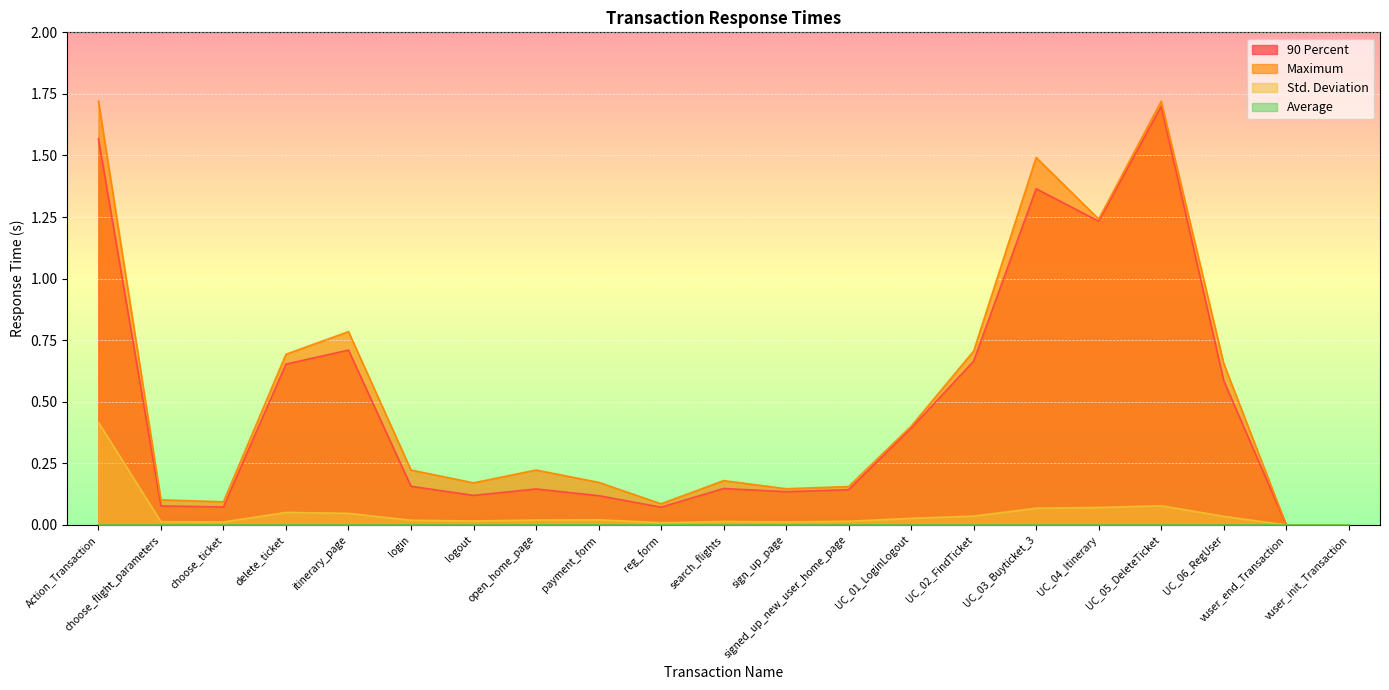

What is the difference between the second highest and second lowest values in the Maximum series?

1.7